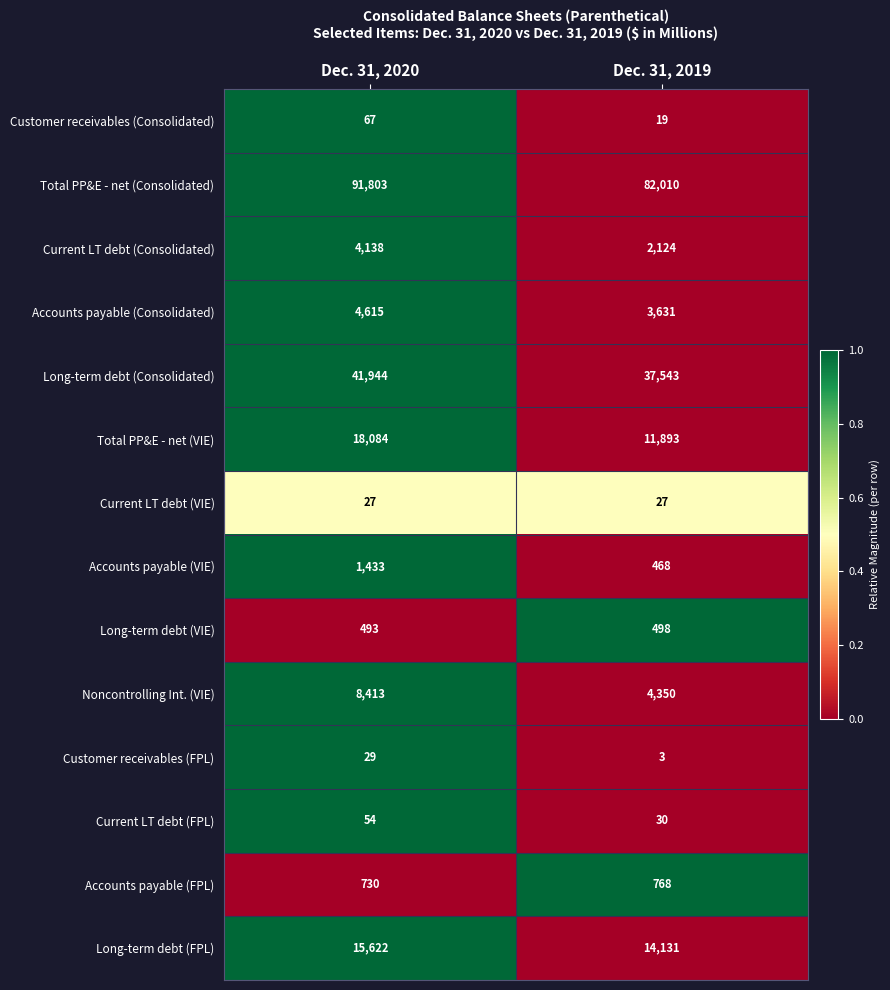

What is the difference between the Customer receivables (Consolidated) values at Dec. 31, 2020 and Dec. 31, 2019?

48